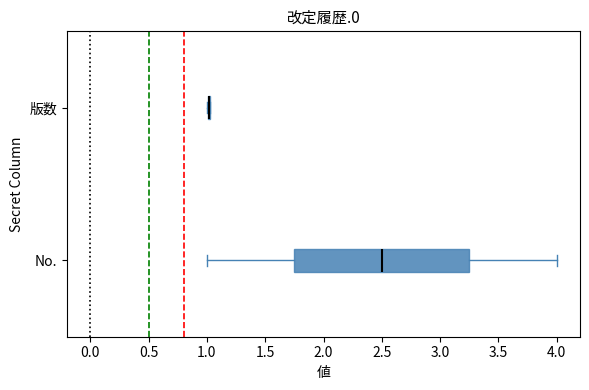

Reading bottom to top, read every box against the x-axis: the position of its median line, the range the box covers, and the ends of its whiskers. The values are not printed on the chart, so give them approximately, as read against the axis.

No.: median 2.50, box 1.75 to 3.25, whiskers 1.00 to 4.00
版数: box collapsed to a line at 1.00, whiskers 1.00 to 1.05